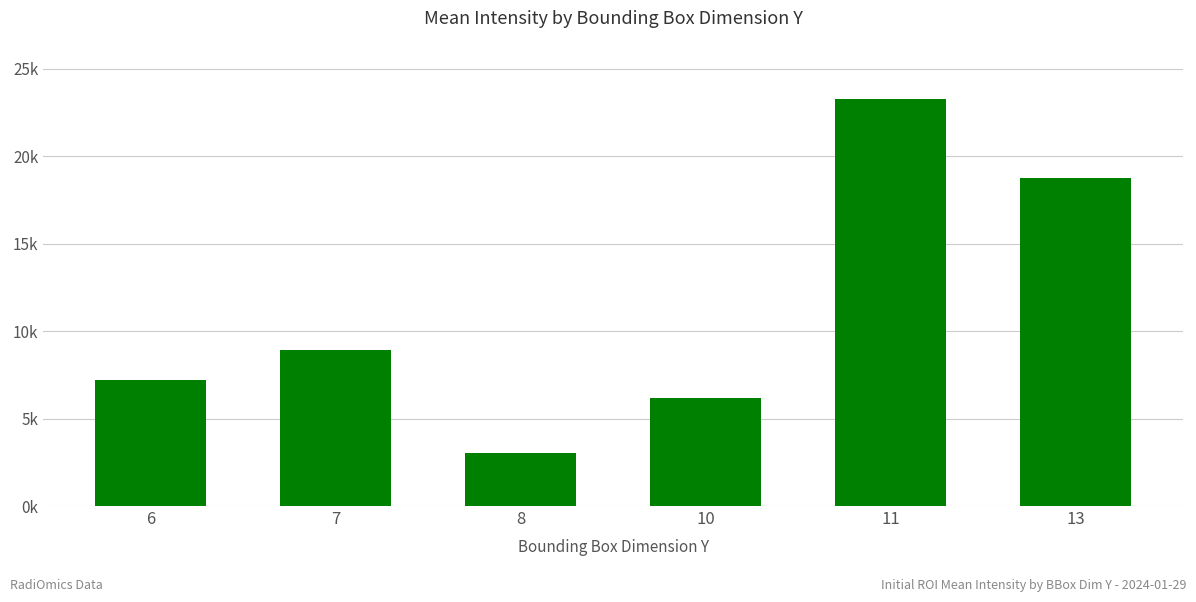

What is the minimum value shown in the chart?

3008.2